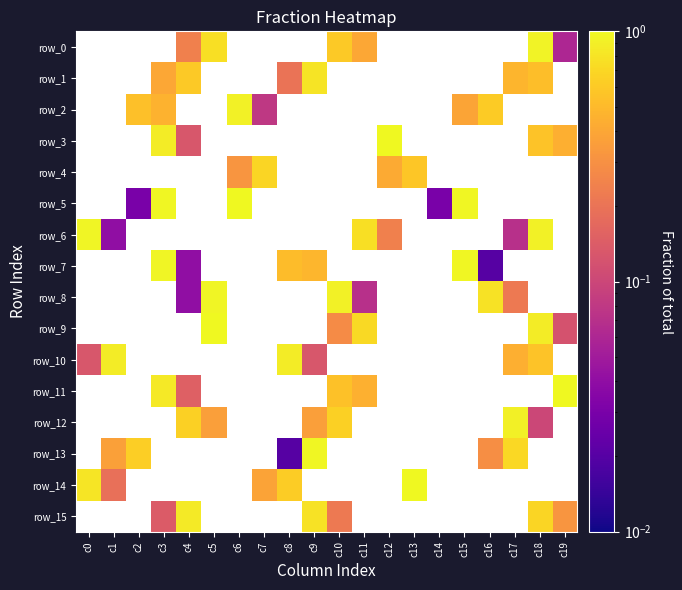

True or false: row_10 has a value of 0.7 at c17.

False